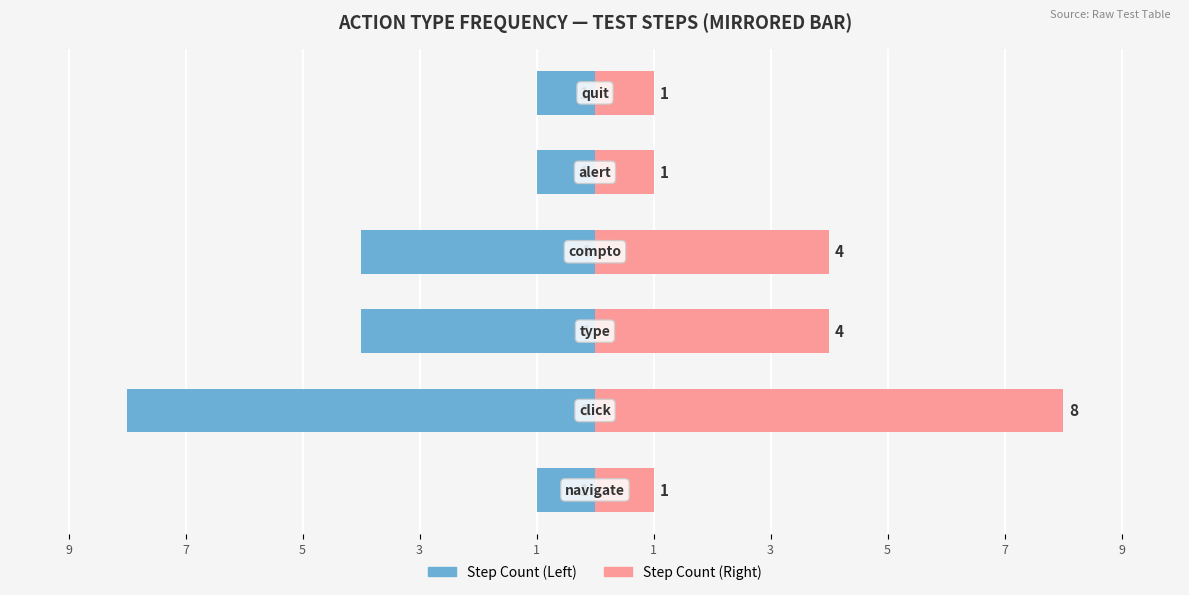

The Step Count (Left) series shows -2 at 9. True or false?

False